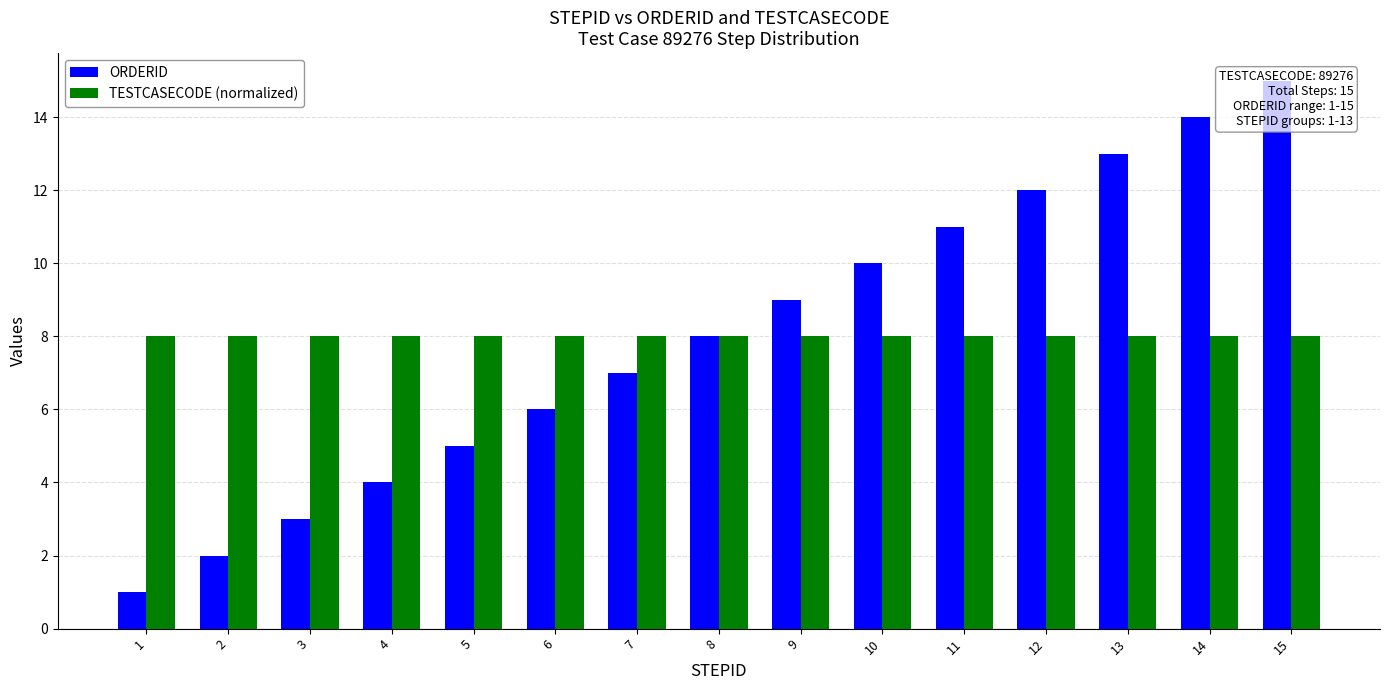

At how many categories does at least one series exceed 14?

1